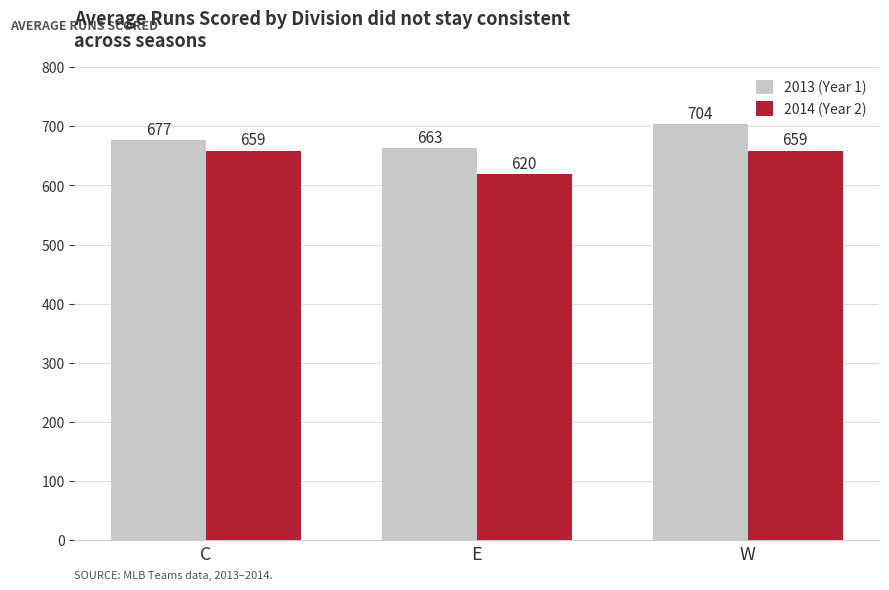

Count the number of categories in the chart.

3